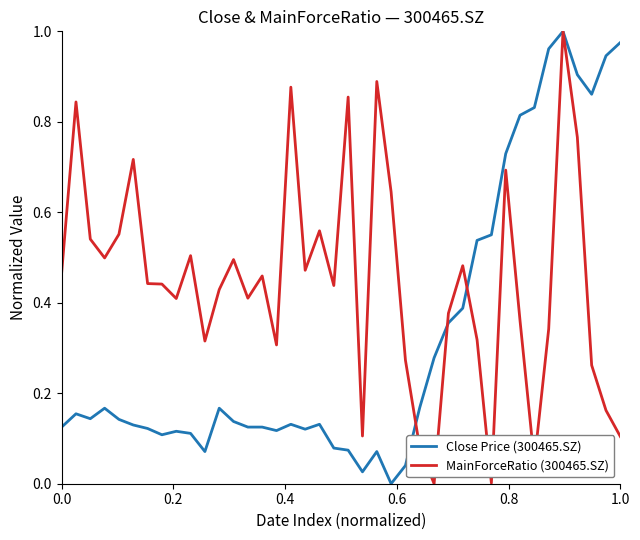

Rank the series by their average value, from highest to lowest.

MainForceRatio (300465.SZ), Close Price (300465.SZ)